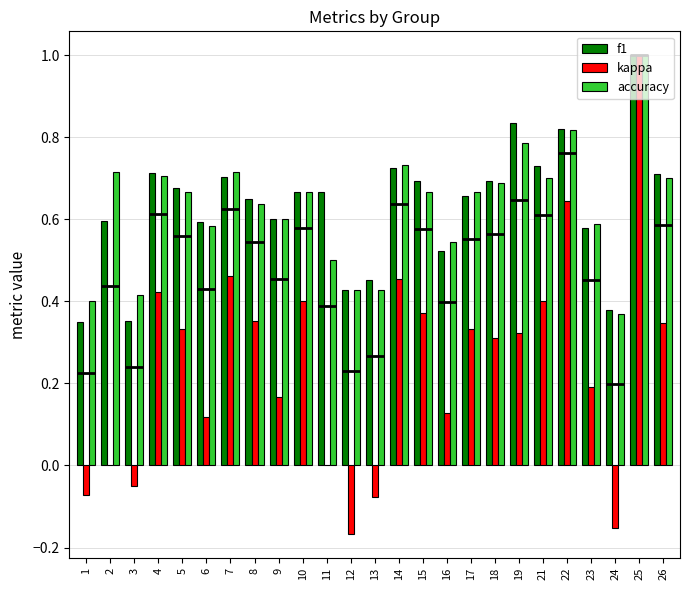

Which series has the largest total across all categories?

f1